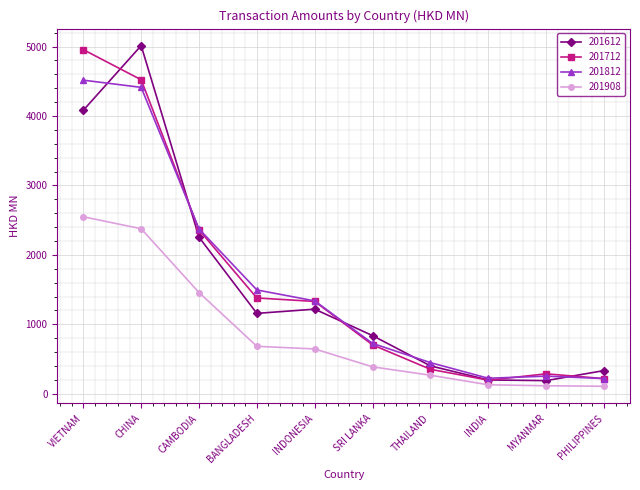

What is the minimum value shown in the chart?

108.8